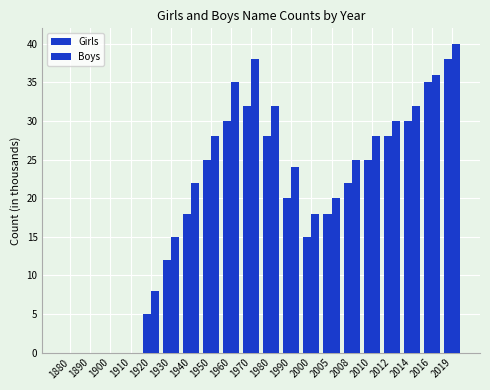

Which series changed the most between 1970 and 2012?

Boys